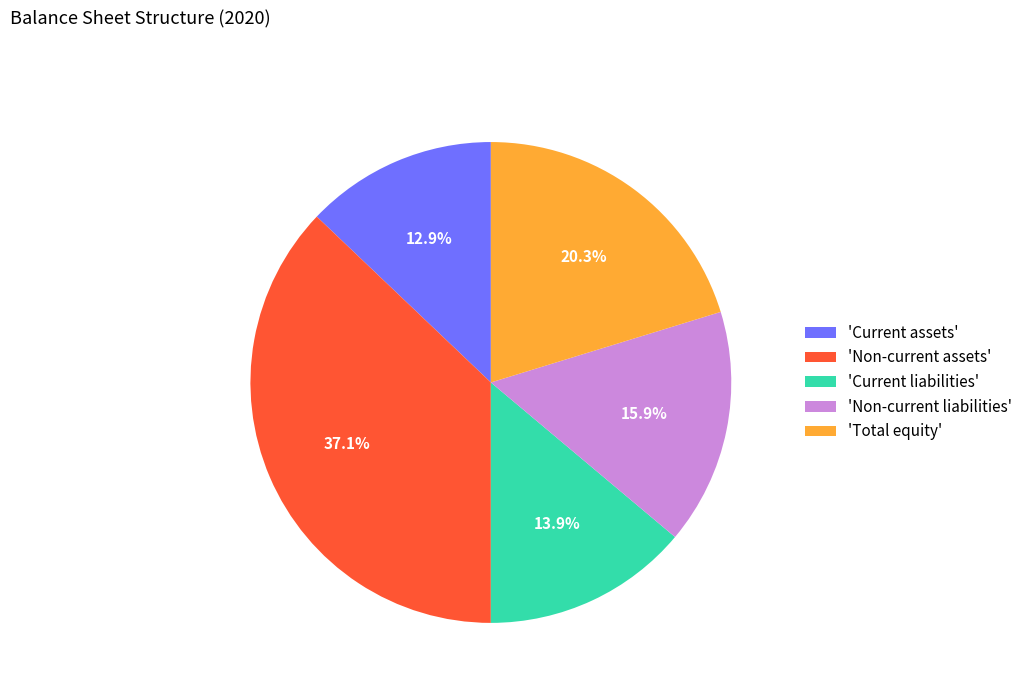

Is there any slice that represents more than half of the pie?

No